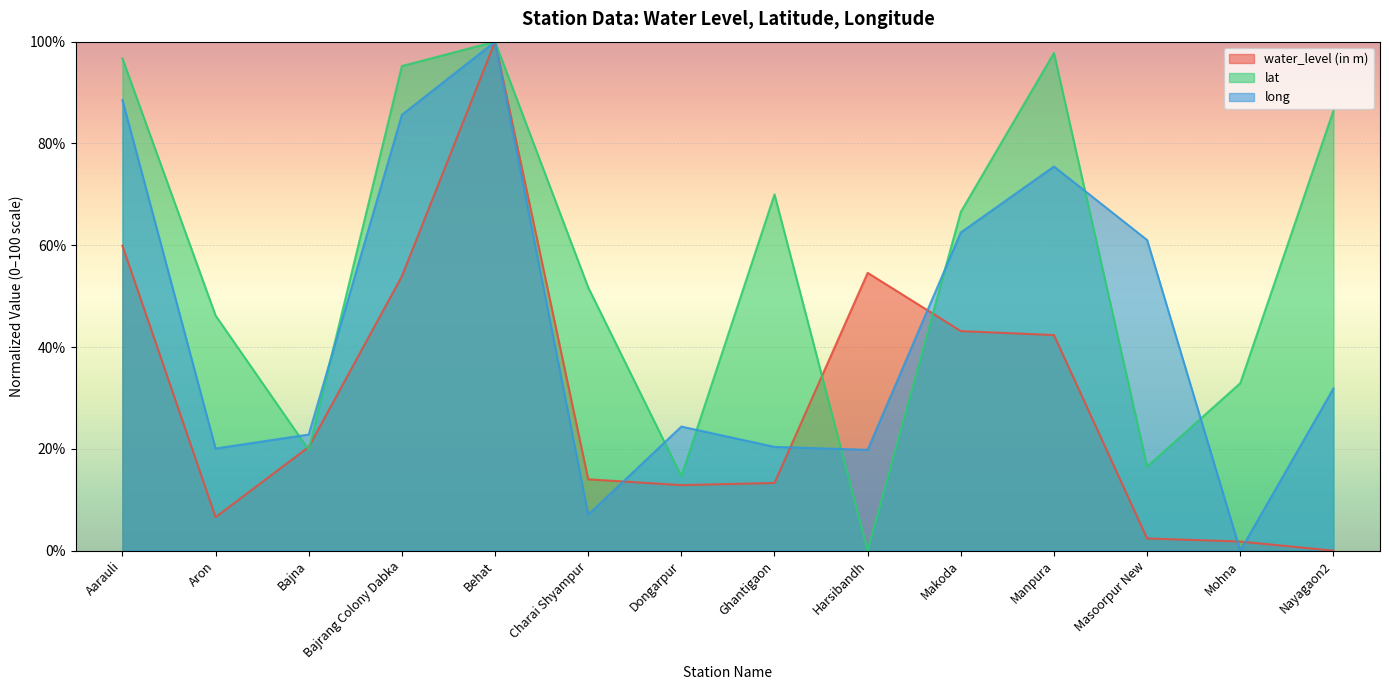

What is the sum of all lat values?

794.5